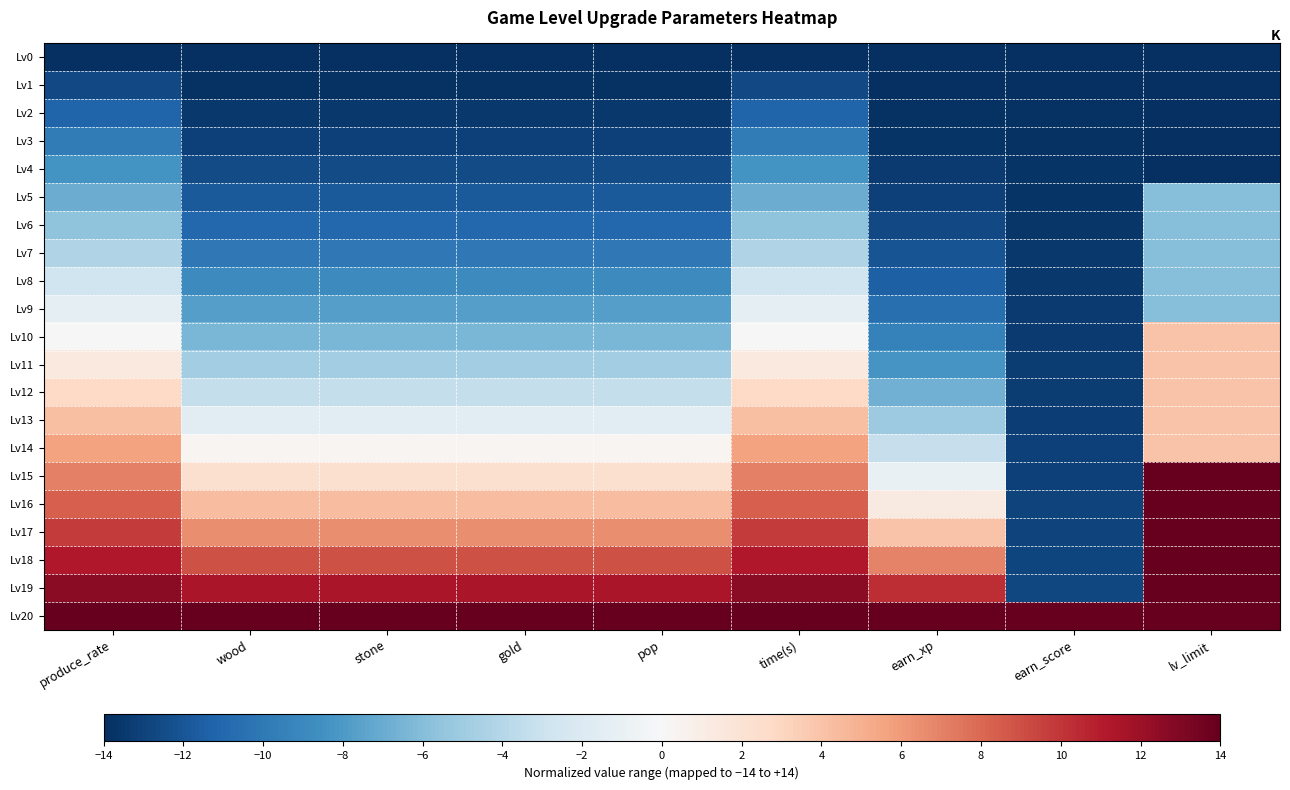

Which label corresponds to the largest value in the chart?

lv_limit